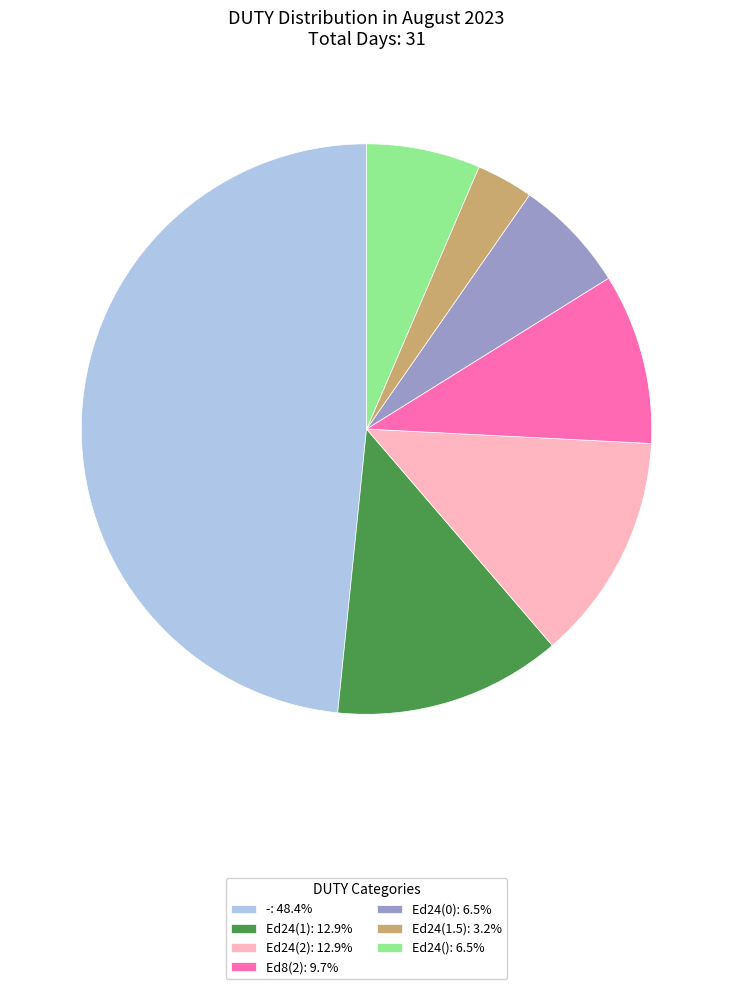

How many segments does this pie chart have?

7